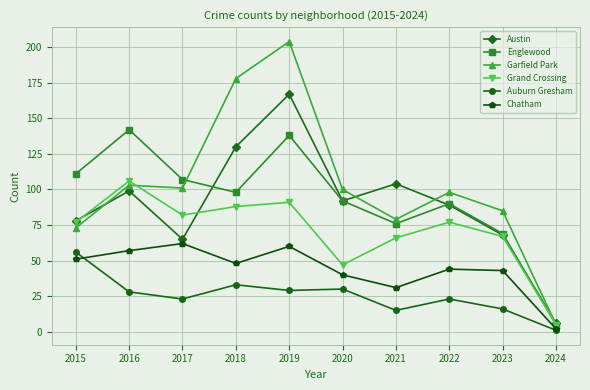

Where does the Austin series first go above 92?

2016